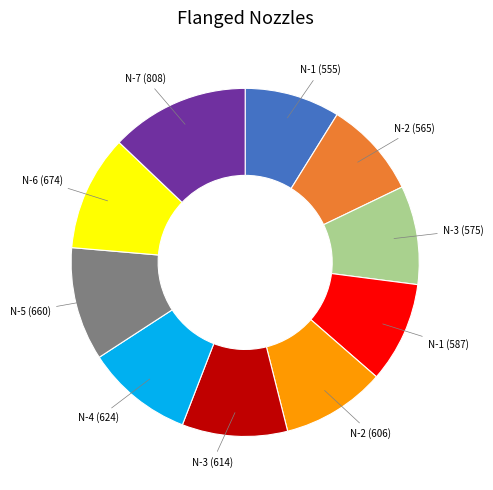

Is there any slice that represents more than half of the pie?

No